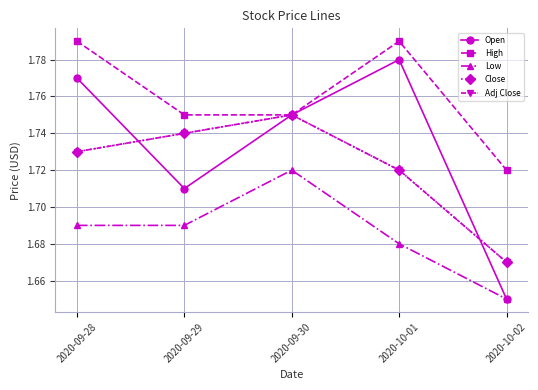

Is this an area chart (filled region under the line)?

No